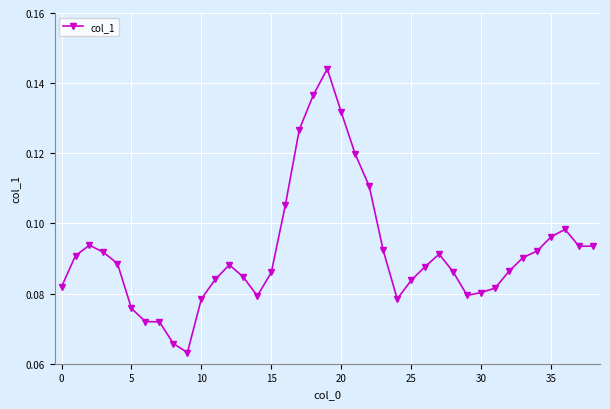

How many values are between 0 and 1?

39